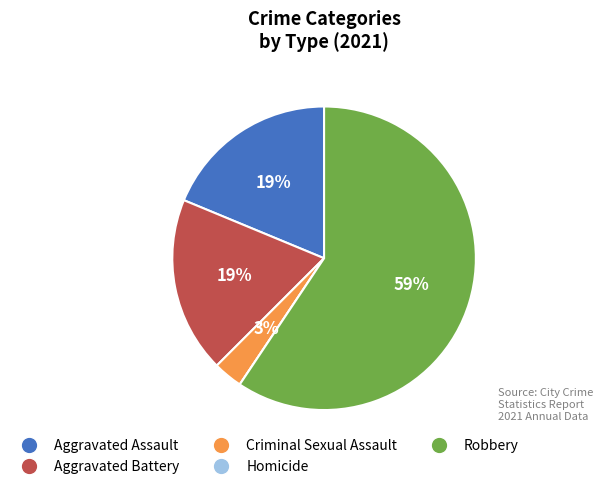

To the nearest percent, what is the difference between the largest and smallest slice percentages?

59%